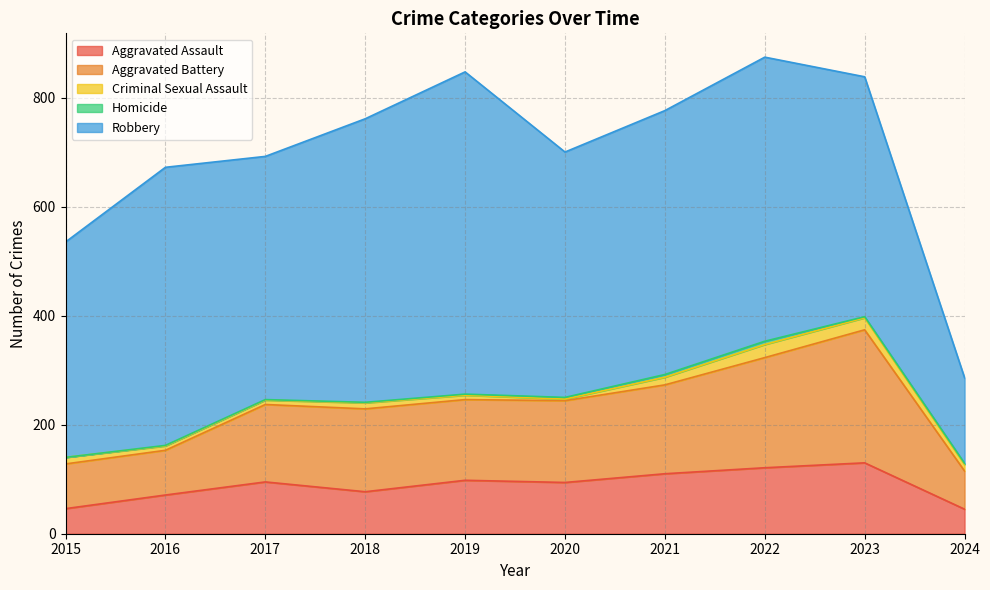

Reading left to right, transcribe all the data shown in this chart.

Aggravated Assault: 46	71	95	77	98	94	110	121	130	45
Aggravated Battery: 82	82	142	152	148	150	163	202	244	70
Criminal Sexual Assault: 12	8	8	11	8	3	14	24	22	12
Homicide: 0	1	1	1	2	3	5	6	2	2
Robbery: 395	510	446	520	591	450	484	521	440	157